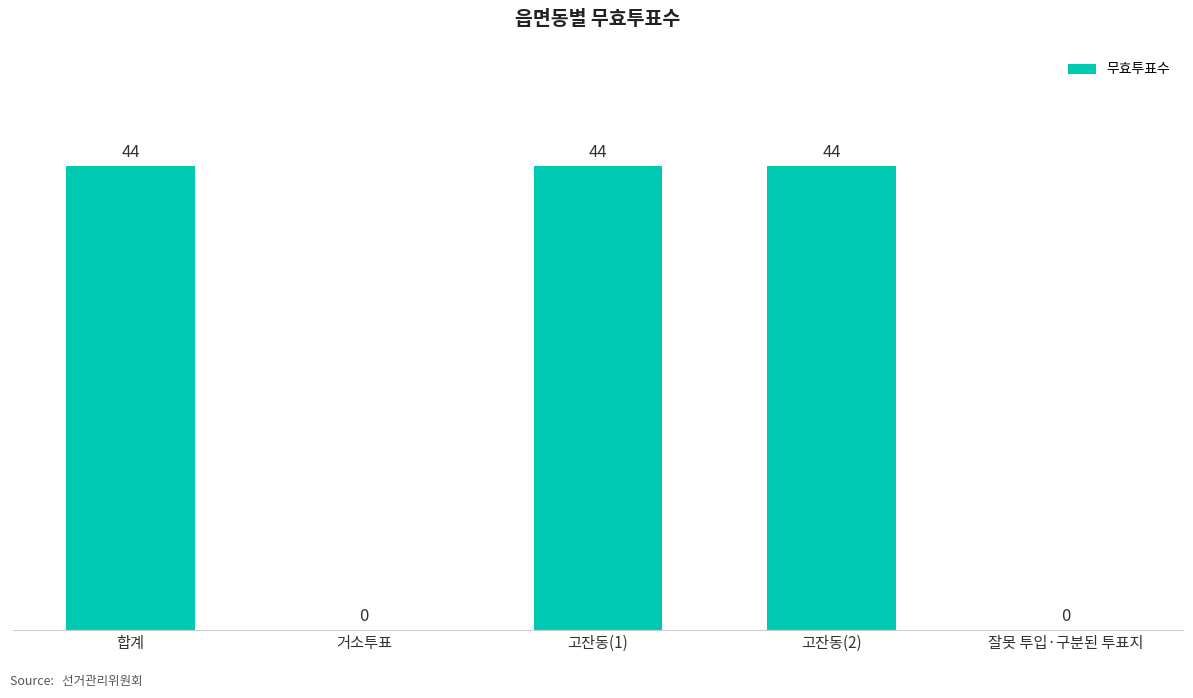

Are the bars grouped side by side (vs. stacked)?

No